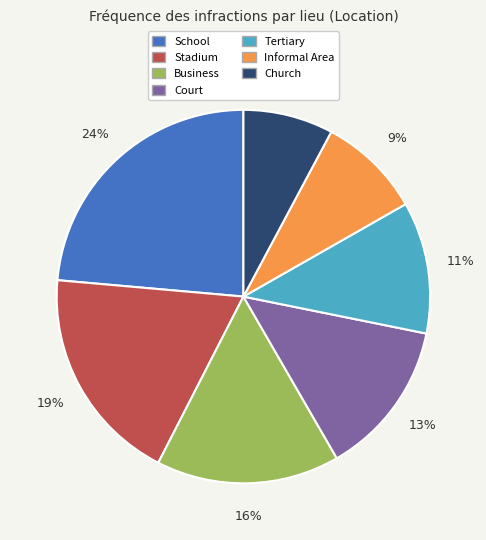

Does Church account for over 50% of the chart?

No